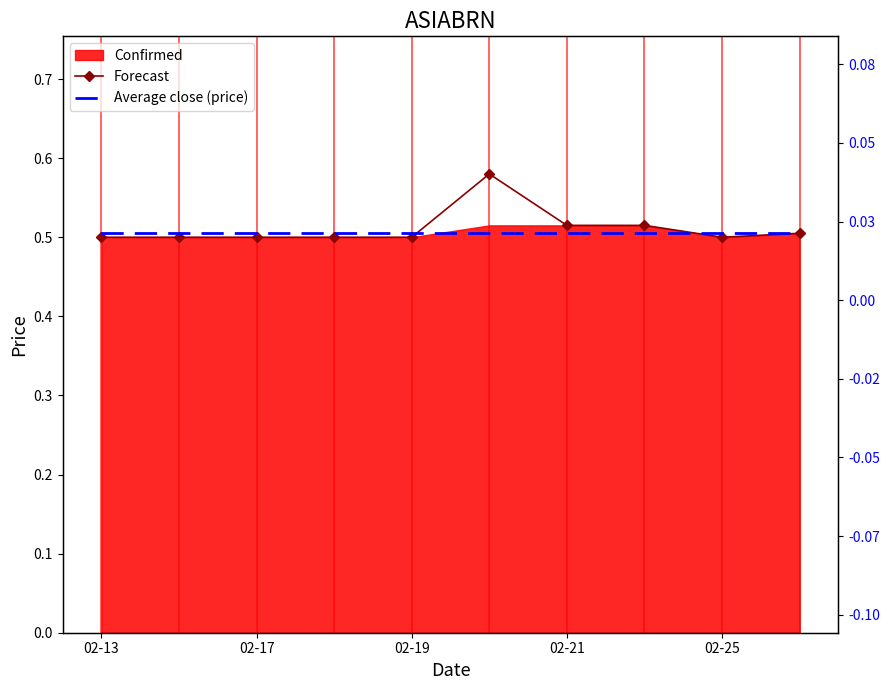

What is the total value across all series at 5?

1.1